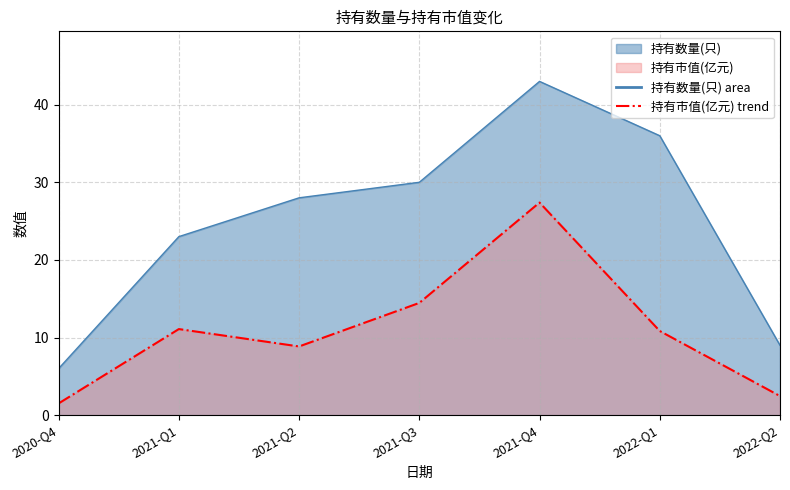

Between 2021-Q3 and 2020-Q4, which is larger?

2021-Q3